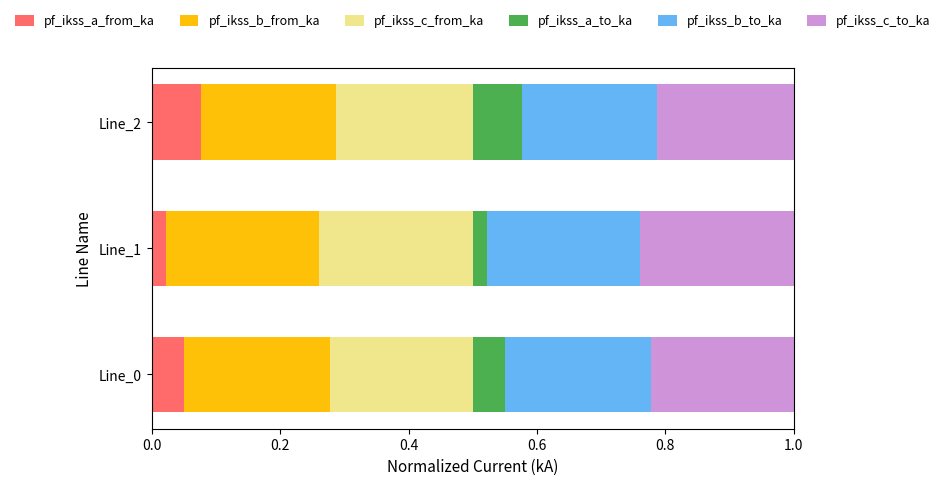

What is the total value across all series at Line_1?

1.0